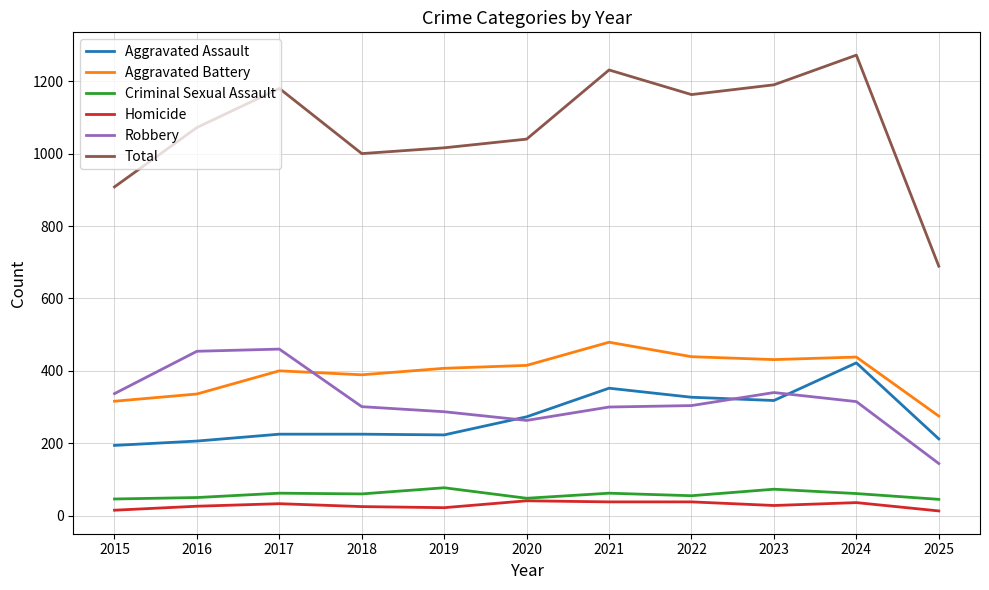

What is the maximum value shown in the chart?

1272